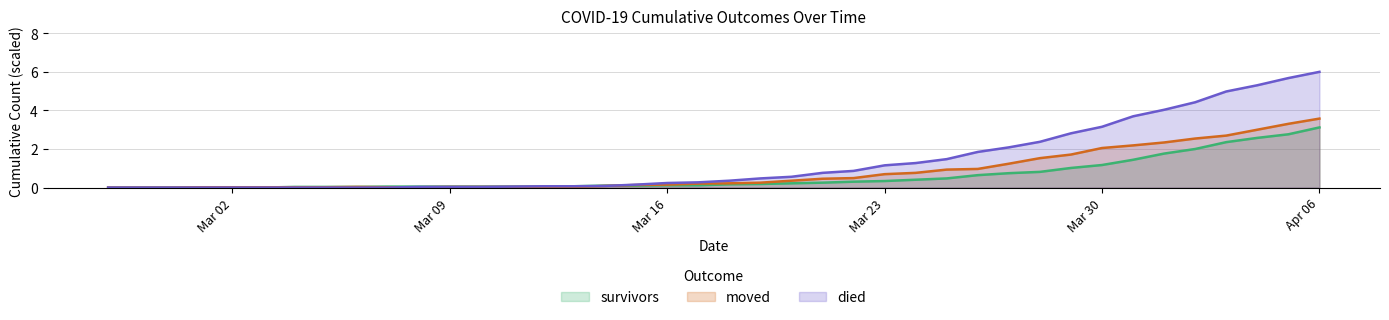

Between 2020-02-27 and 2020-03-21, which series saw the biggest shift?

died